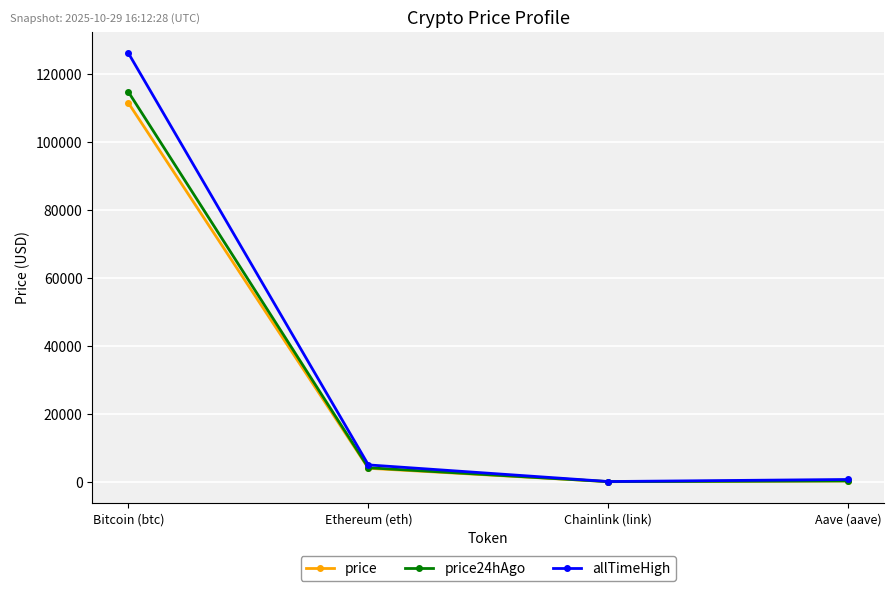

How many data points in allTimeHigh are less than 4946?

2